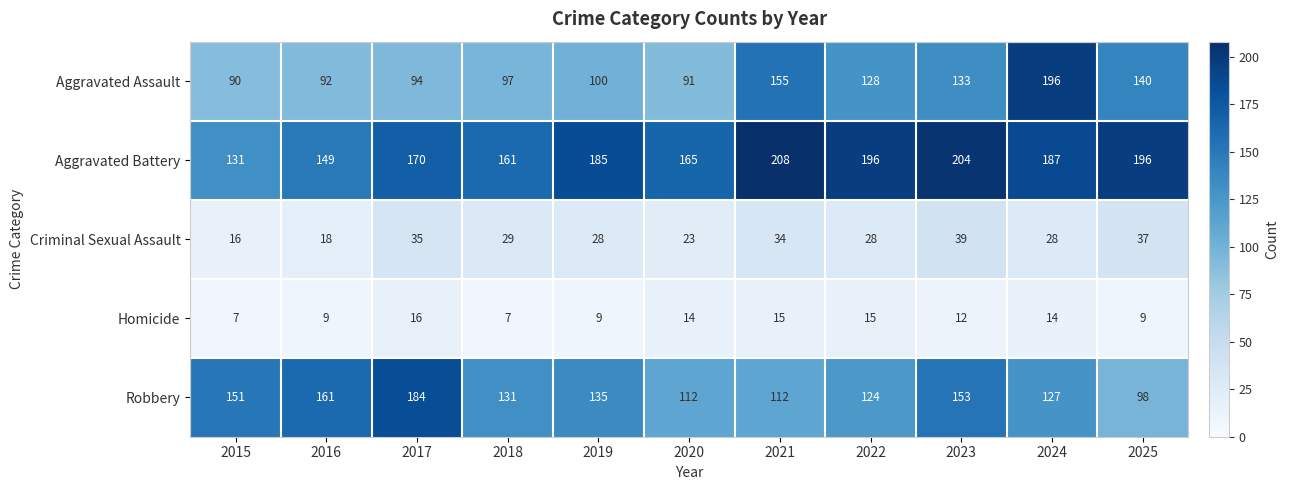

How many categories are shown in the chart?

11